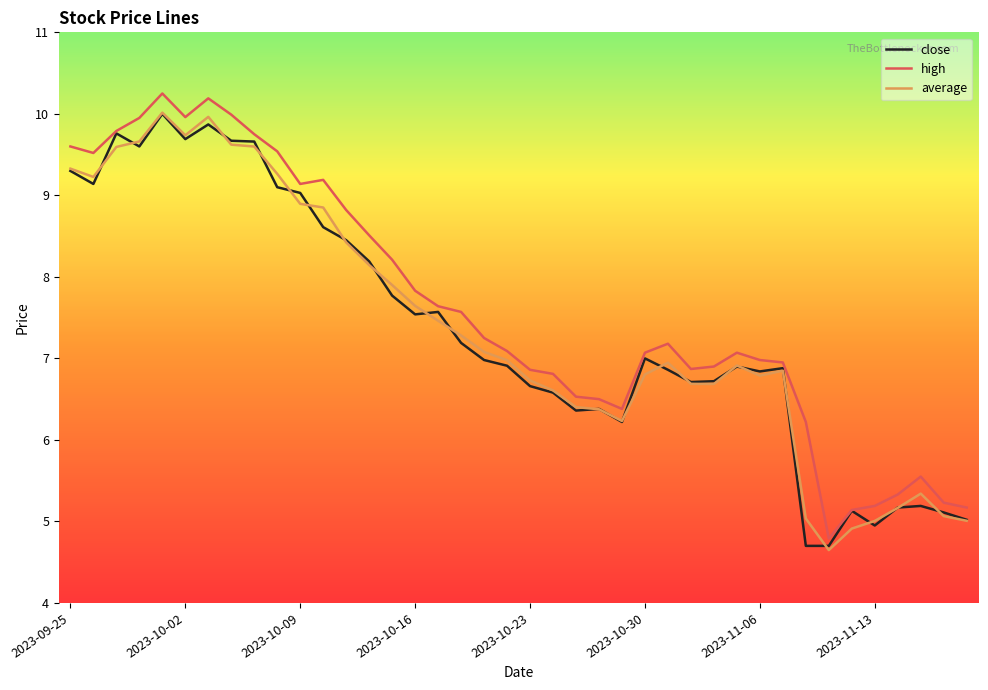

What is the minimum value shown in the chart?

4.6